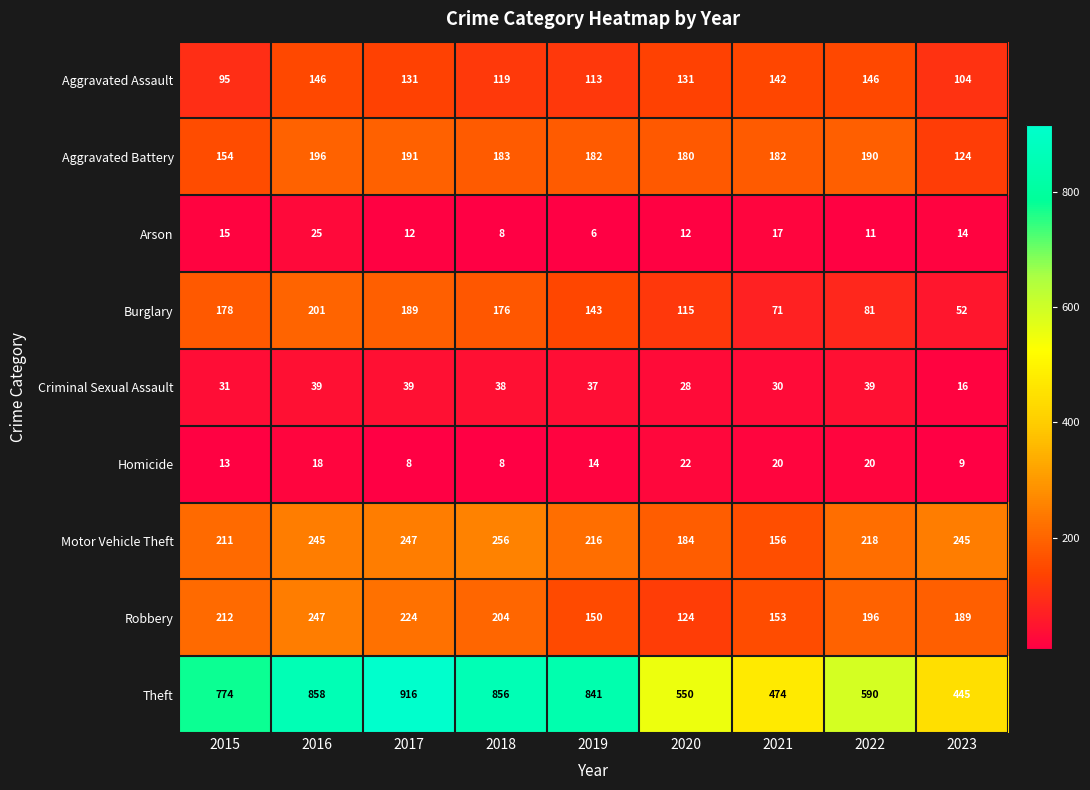

Rank the series at 2017 from lowest to highest value.

Homicide, Arson, Criminal Sexual Assault, Aggravated Assault, Burglary, Aggravated Battery, Robbery, Motor Vehicle Theft, Theft